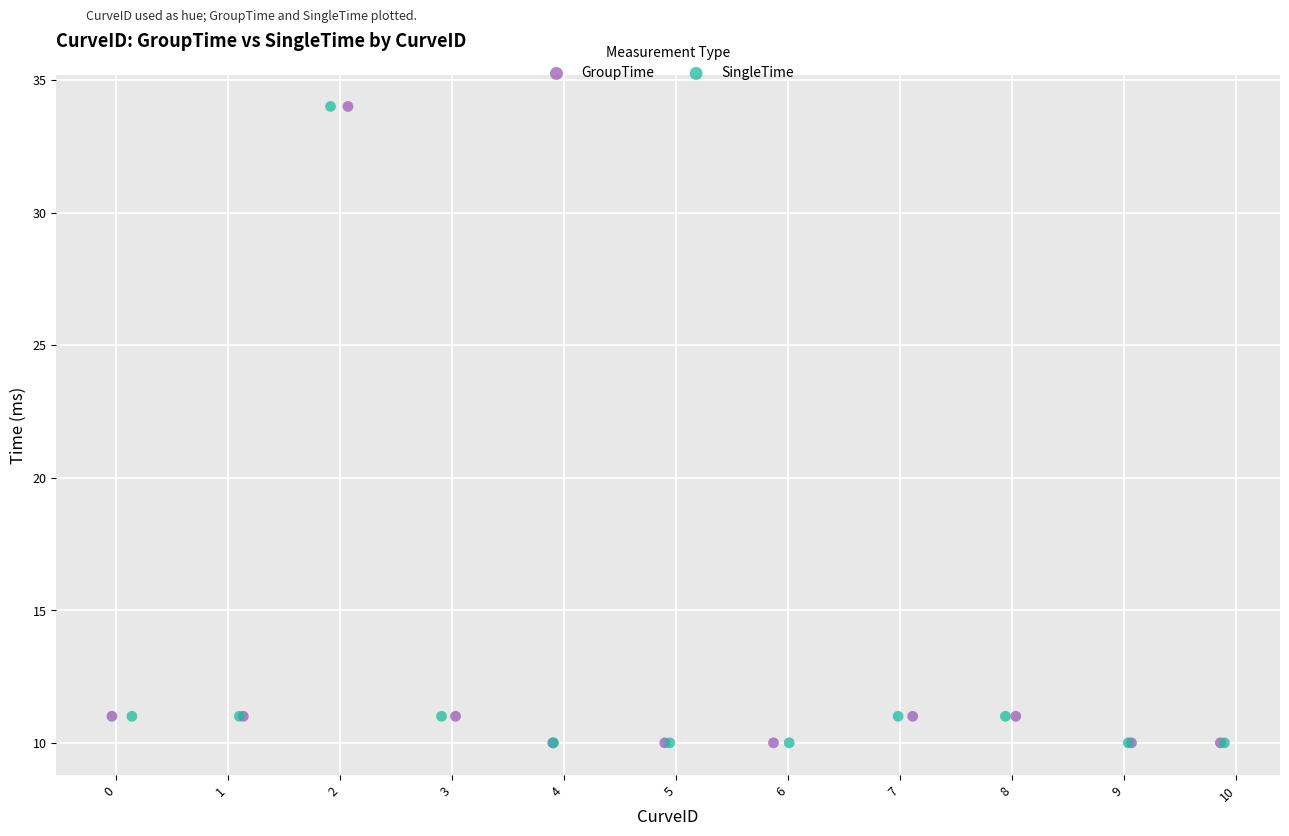

What are all the series names shown in the legend?

GroupTime, SingleTime